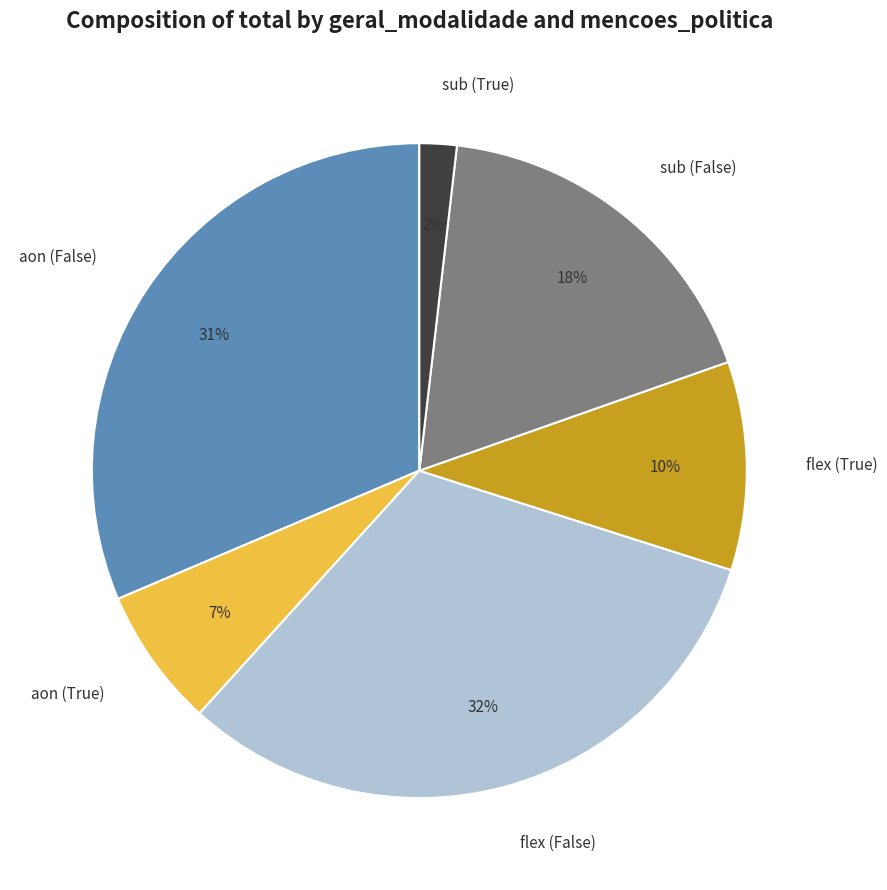

What is the smallest slice in the pie chart?

sub (True)